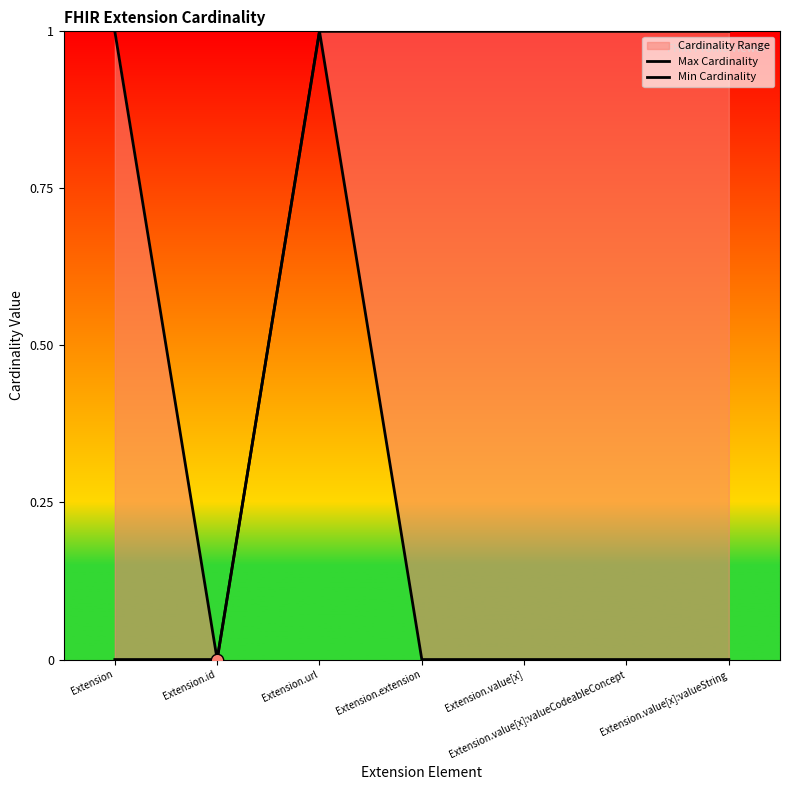

Which series has the widest spread of Y values?

Max Cardinality